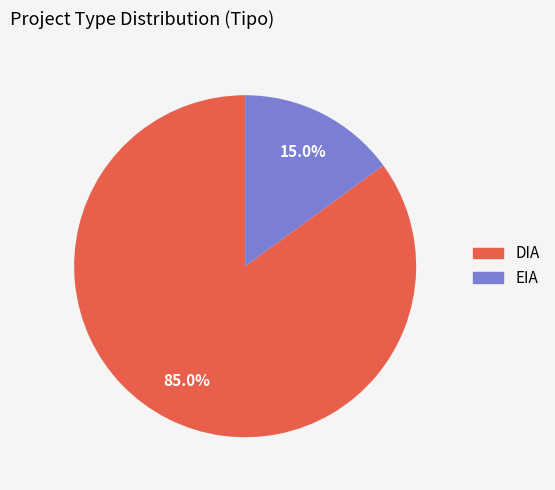

How much of the chart is everything except DIA?

15.0%